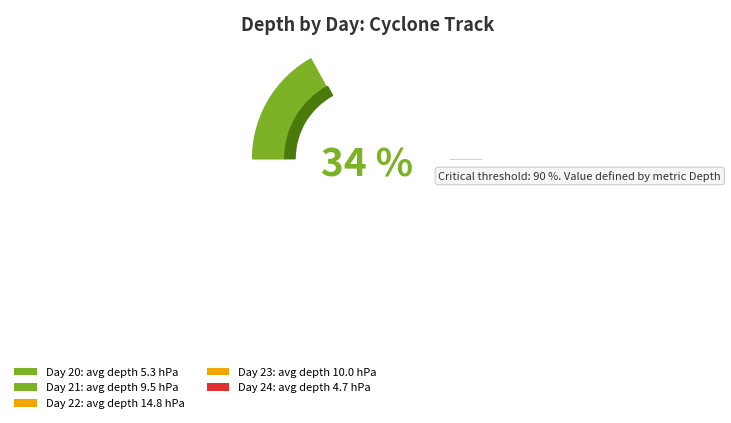

Does any single category account for the majority?

No